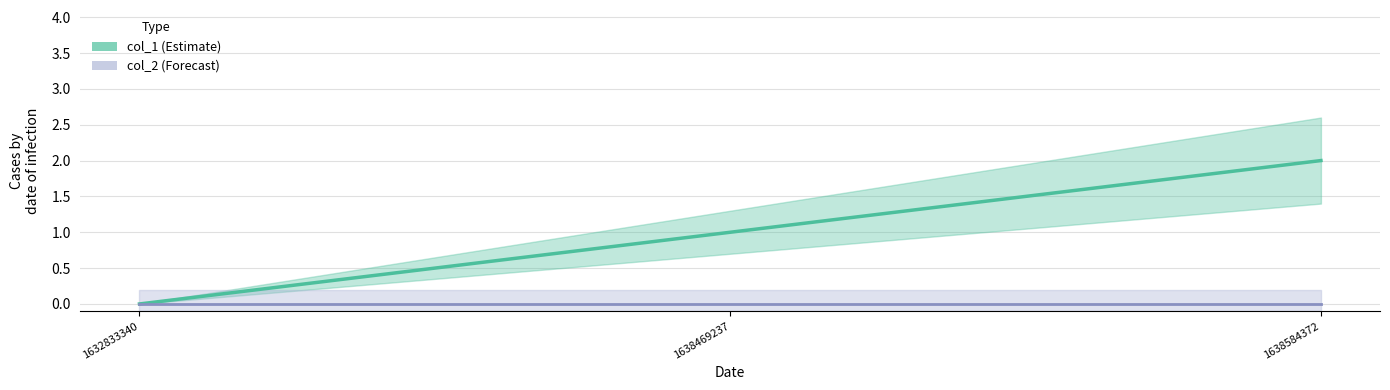

Reading left to right, extract all data points from this chart.

col_1: 1632833340=0	1638469237=1	1638584372=2
col_2: 1632833340=0	1638469237=0	1638584372=0